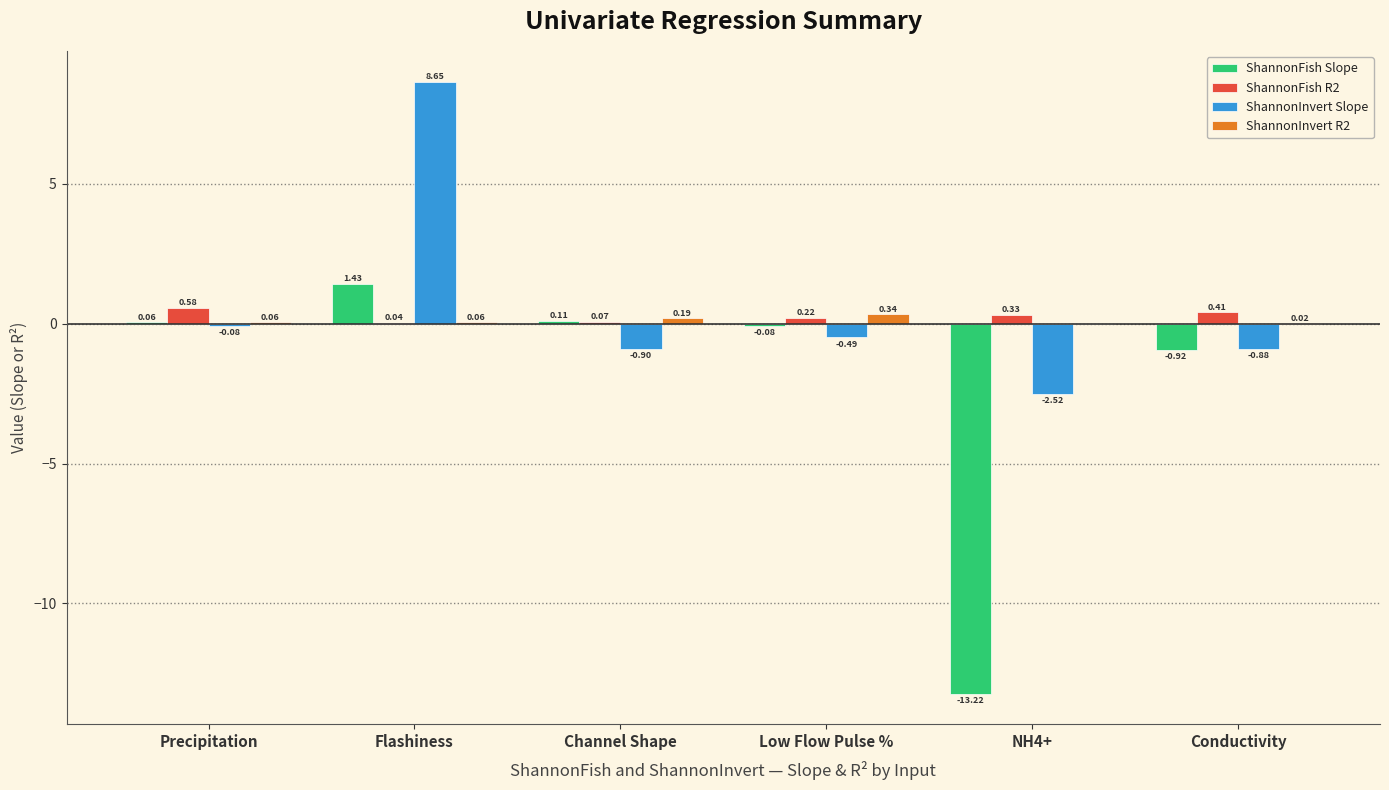

Which category has the highest value in the ShannonFish Slope series?

Flashiness